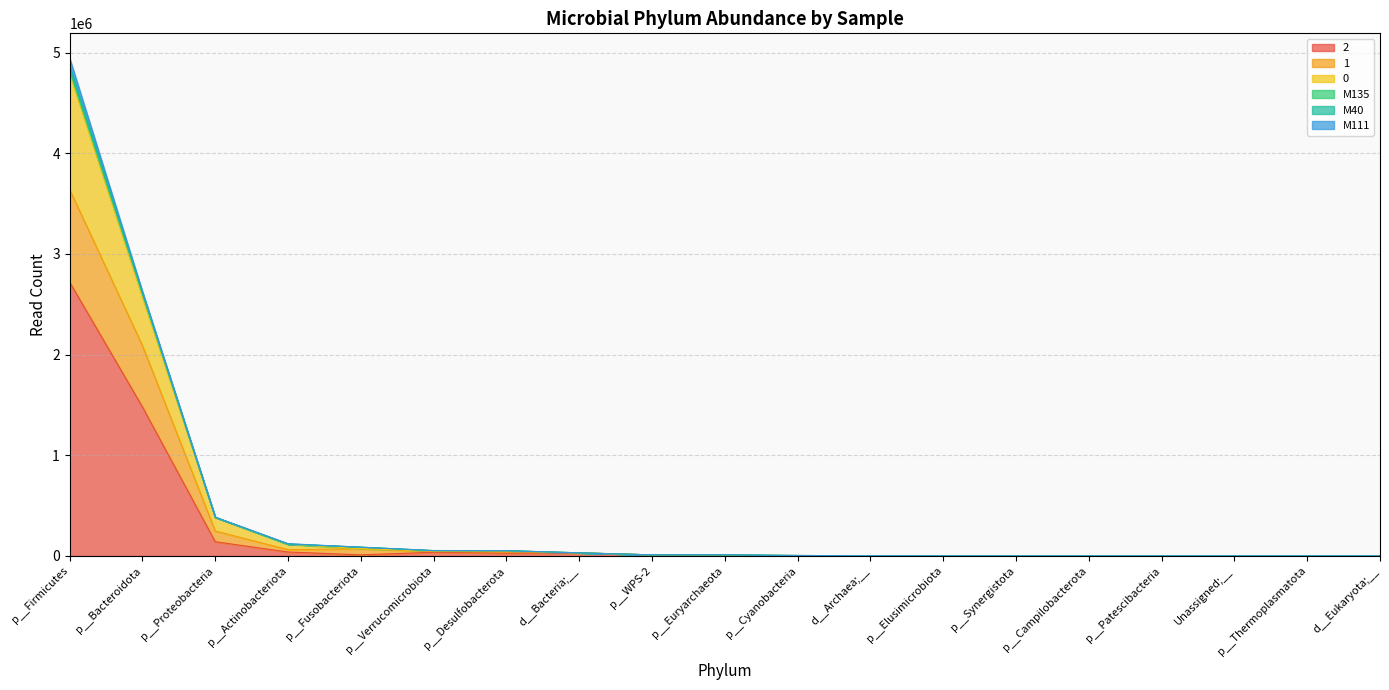

How many values in the 0 series are below 10924?

9